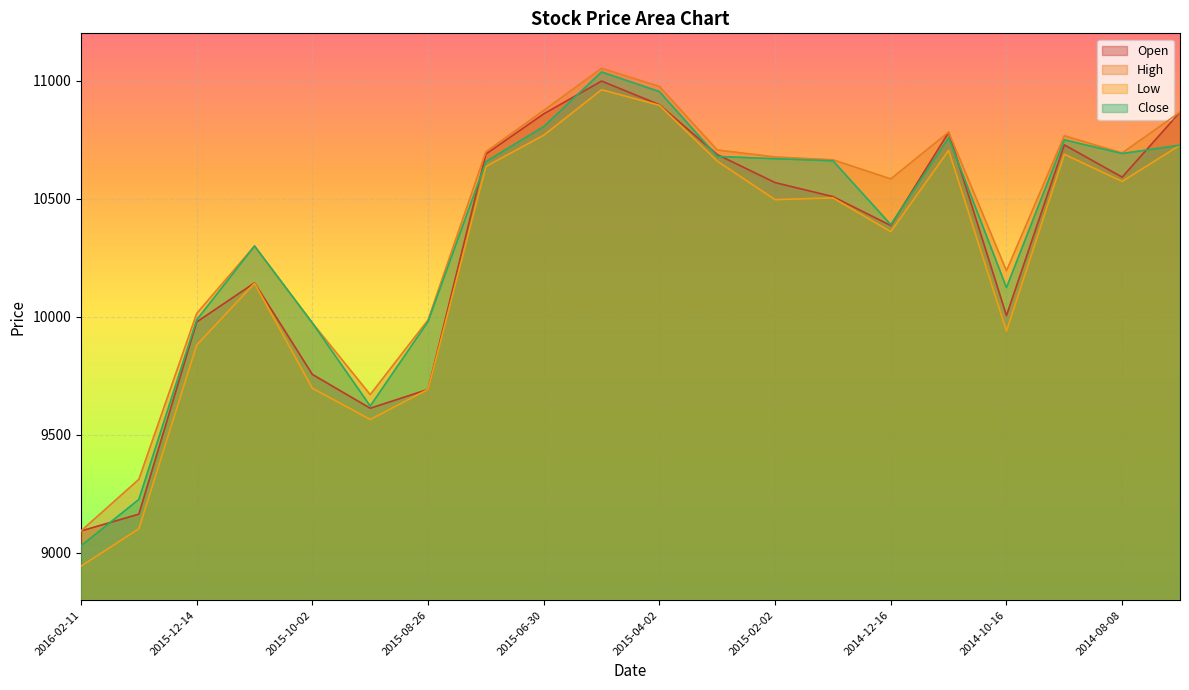

At which label does Open reach its minimum?

2016-02-11